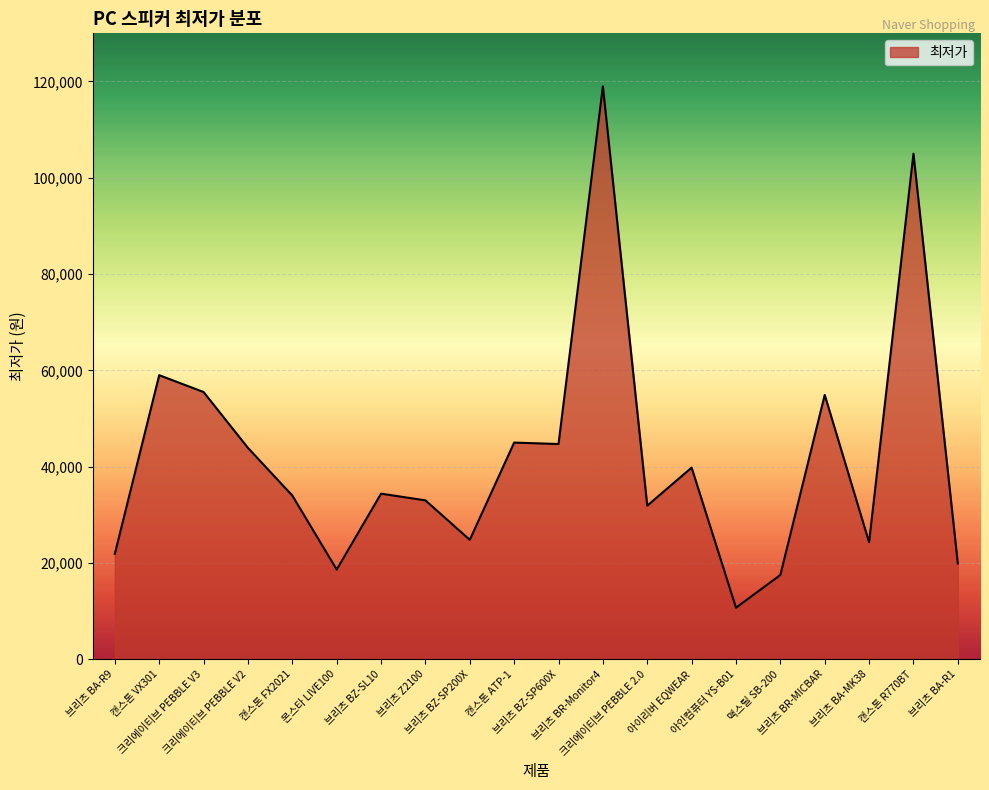

What is the smallest value displayed?

10700